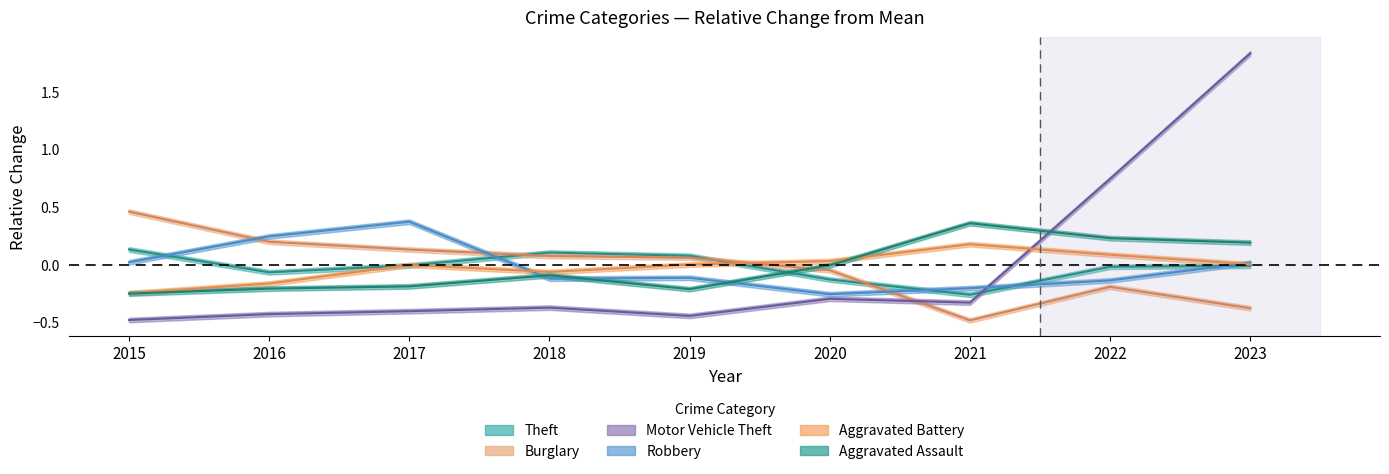

What is the value of the Theft point at the 6th from the left?

-0.1